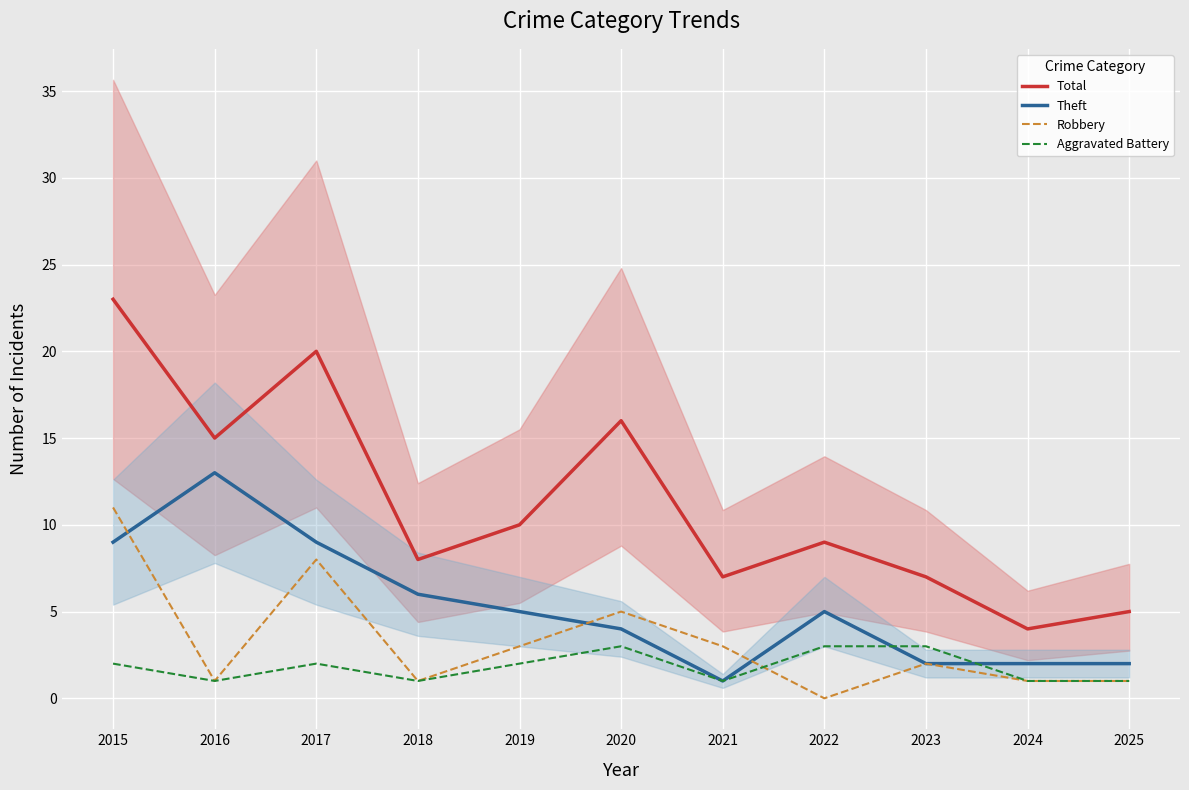

The value of Theft at 2016 is 13. True or false?

True